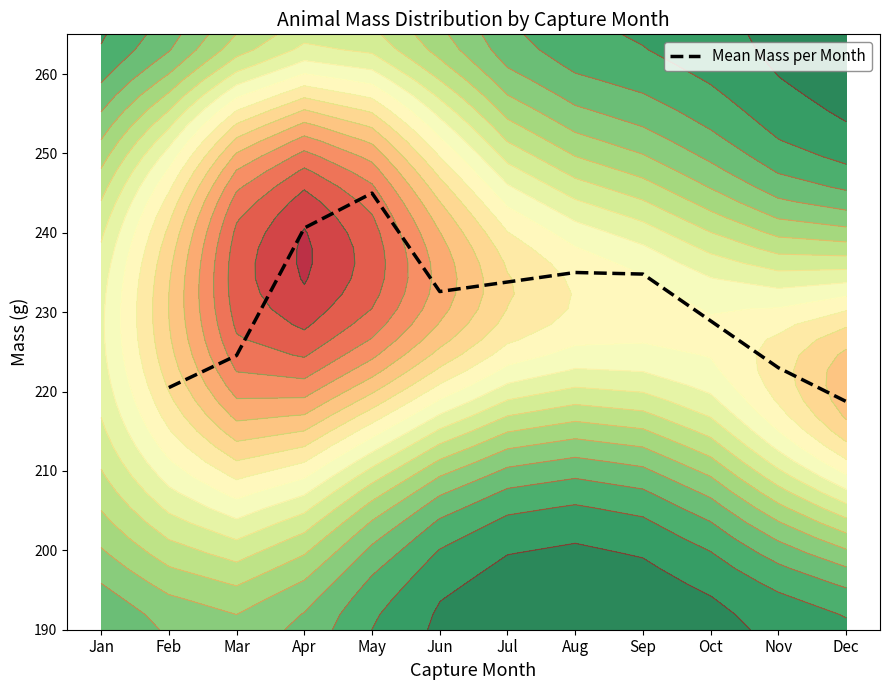

What is the maximum value for Mean Mass per Month?

245.0